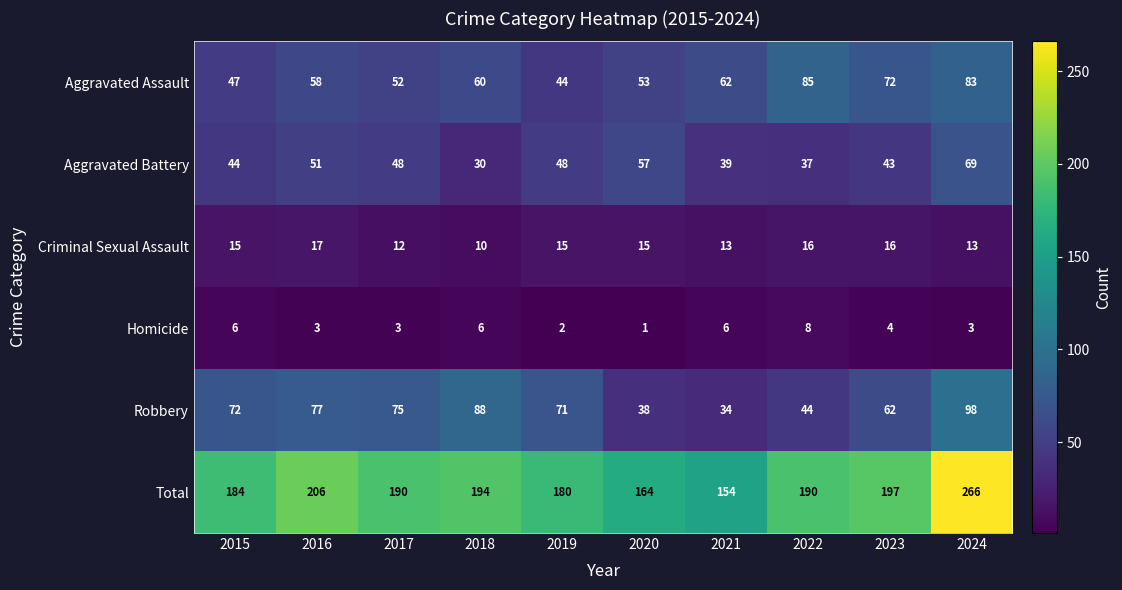

What is the difference between the maximum and minimum values in the Robbery series?

64